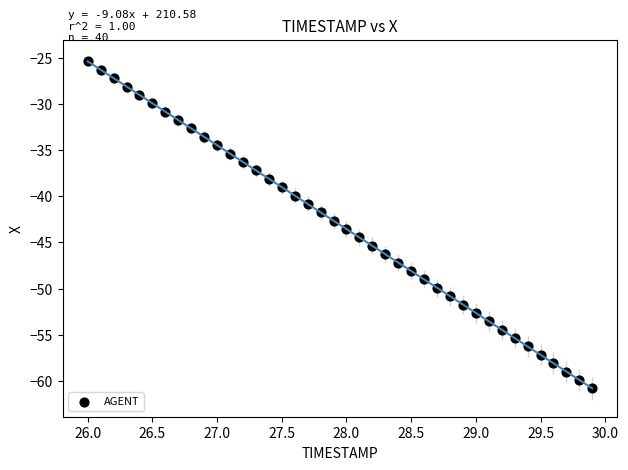

What is the range of Y values (max minus min)?

35.4